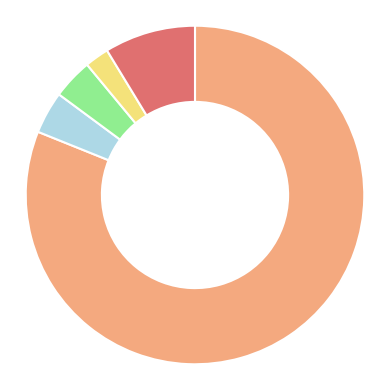

Does any single category account for the majority?

Yes